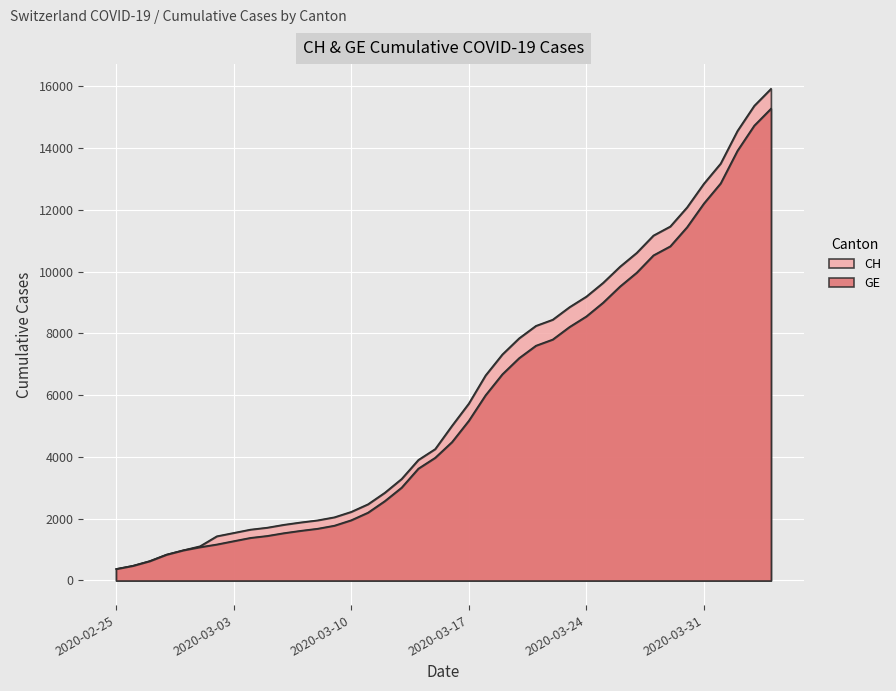

What value does the GE series have at 2020-03-24, to the nearest 10?

8550